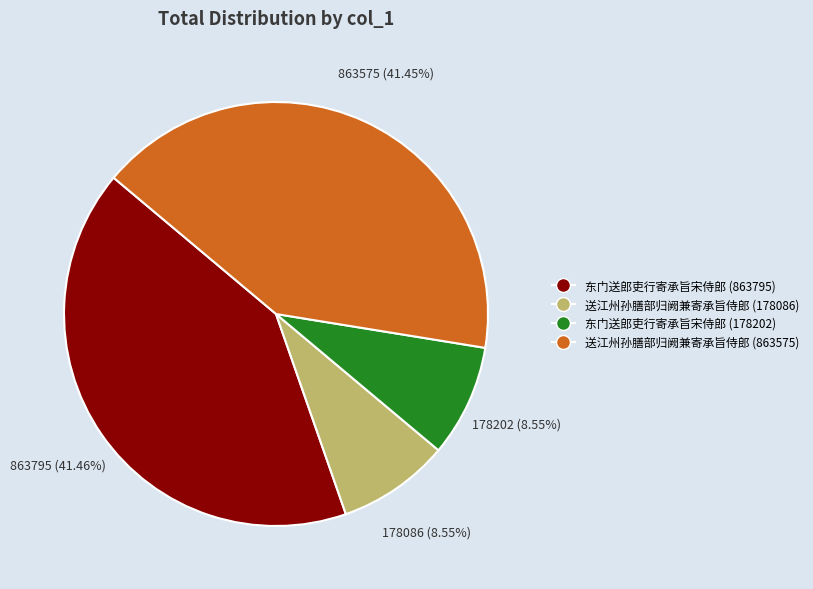

What percentage is the 东门送郎吏行寄承旨宋侍郎 (178202) slice, to the nearest percent?

9%